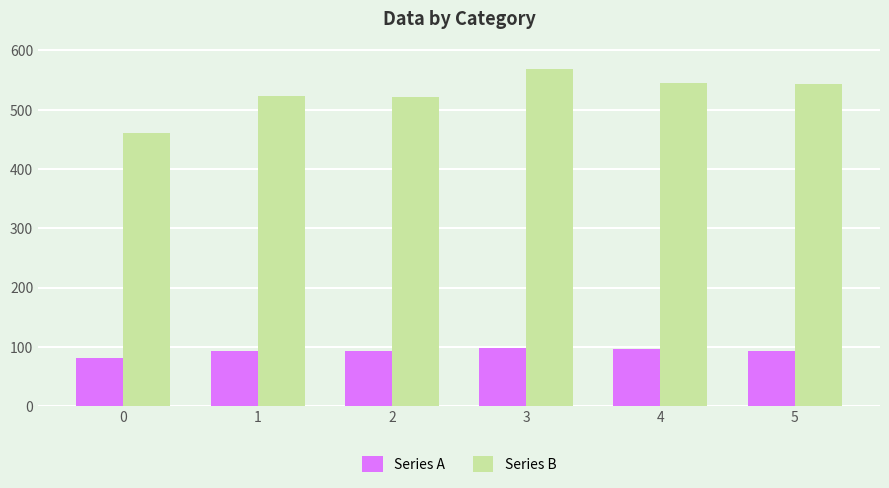

Is the value of Series A at 3 greater than the value of Series B at 1?

No